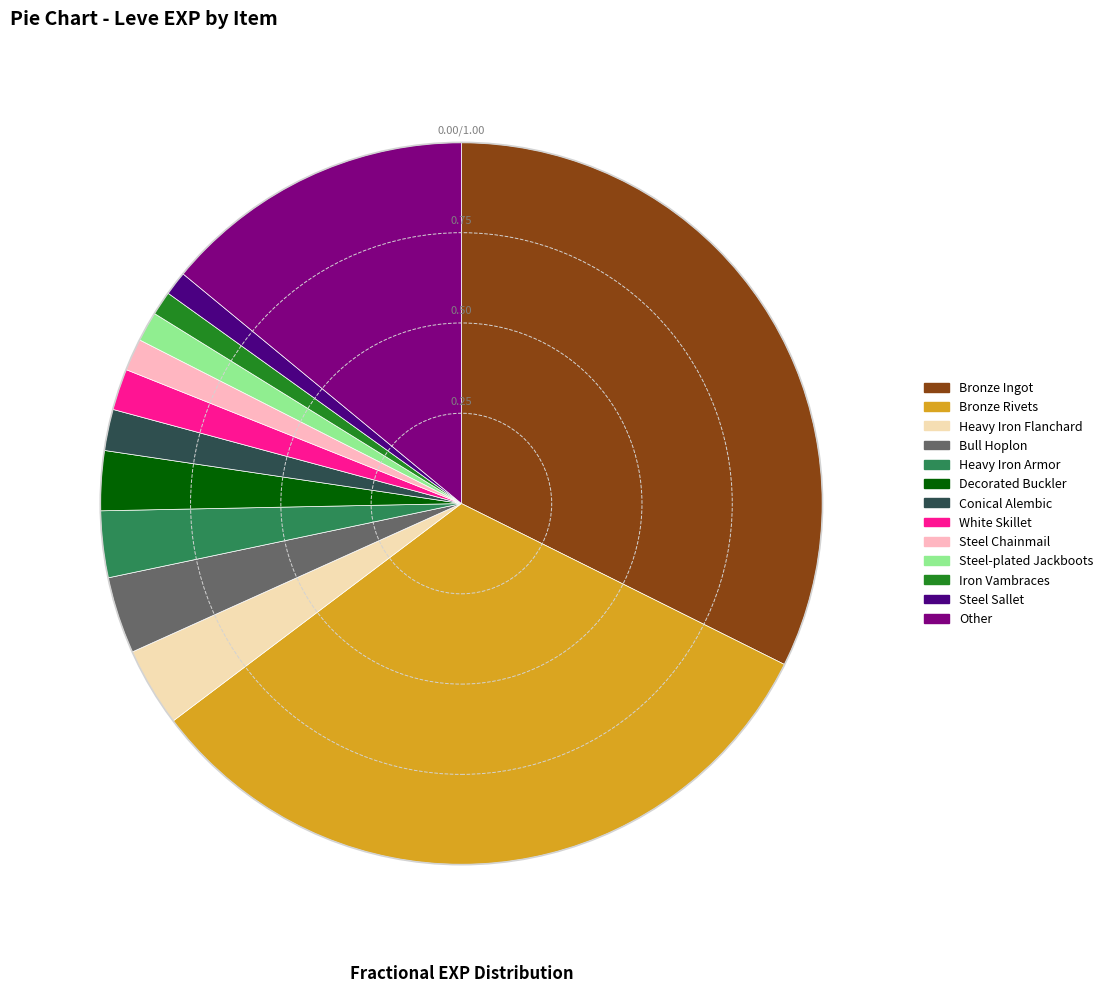

Combined, do Steel Sallet and Bull Hoplon account for over 50%?

No